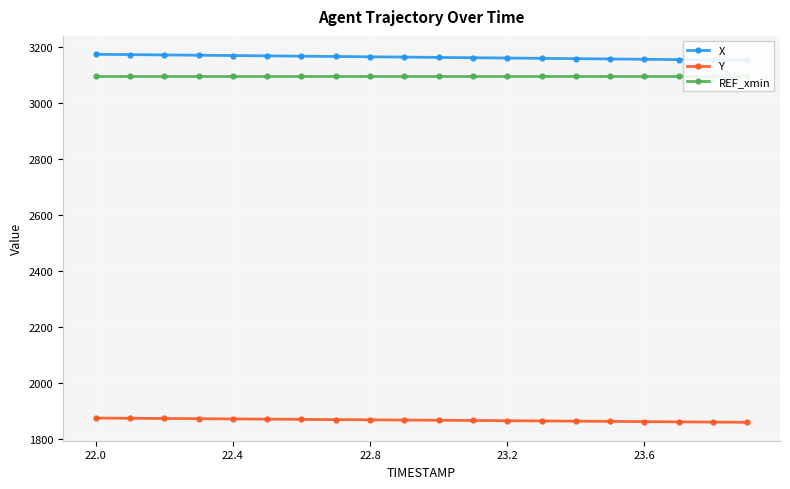

What is the highest value of the Y series?

1873.9